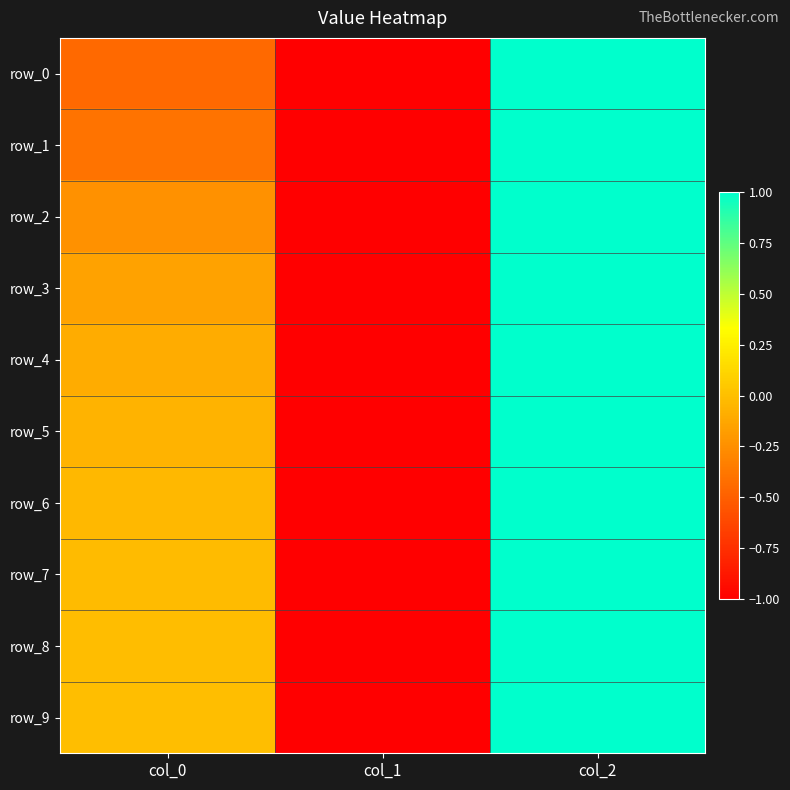

At col_1, list the series in order from smallest to largest.

row_0, row_1, row_2, row_3, row_4, row_5, row_6, row_7, row_8, row_9